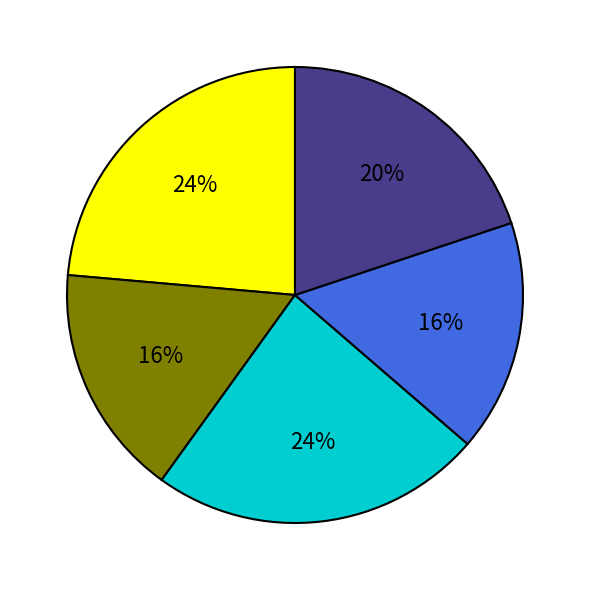

How many slices are in this pie chart?

5